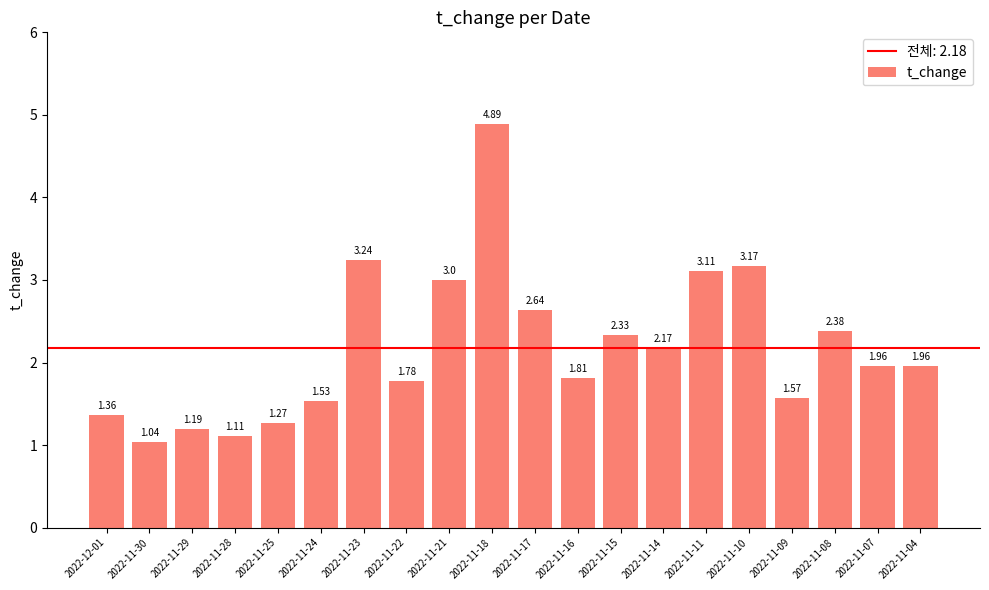

Count the number of data series in this chart.

1